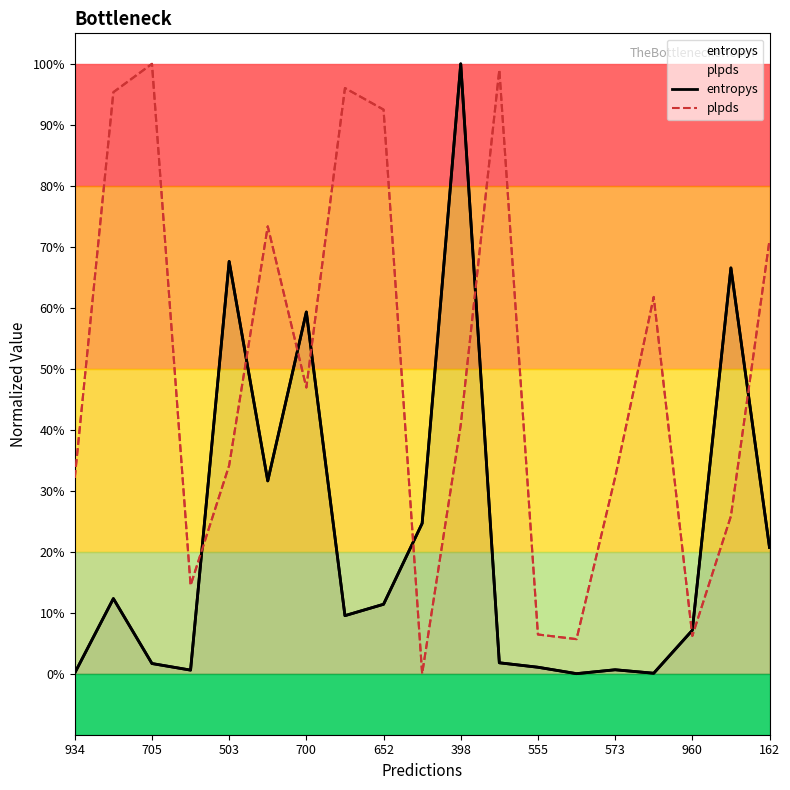

List the series in order of their overall mean, lowest first.

entropys, plpds